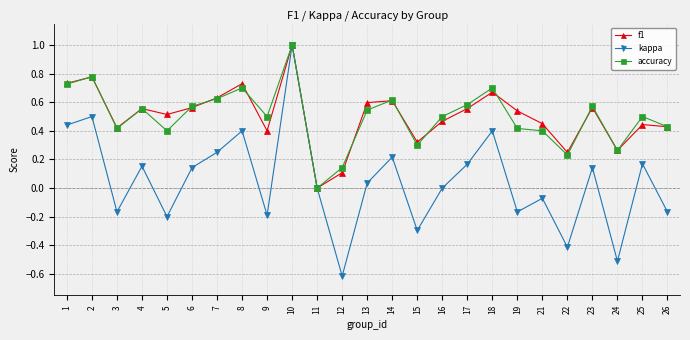

The kappa series shows 1.4 at 10. True or false?

False